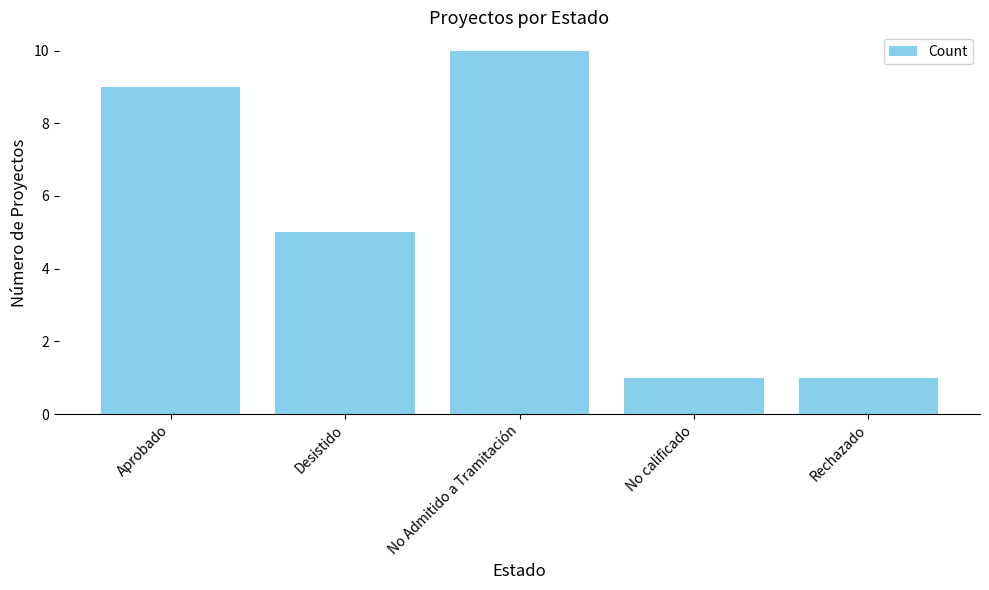

How many values are below 5?

2